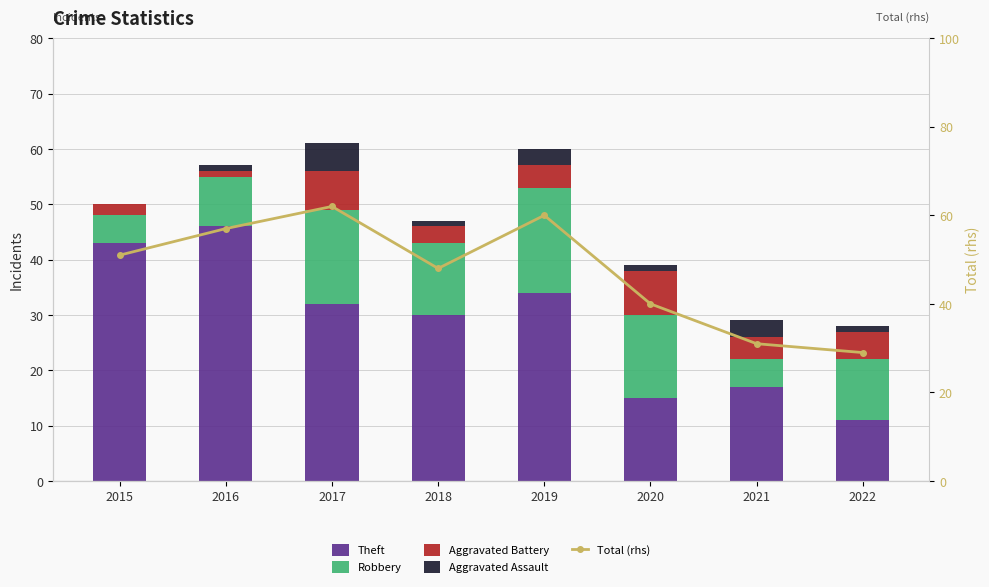

Where is Aggravated Assault nearest to the value 2?

2016